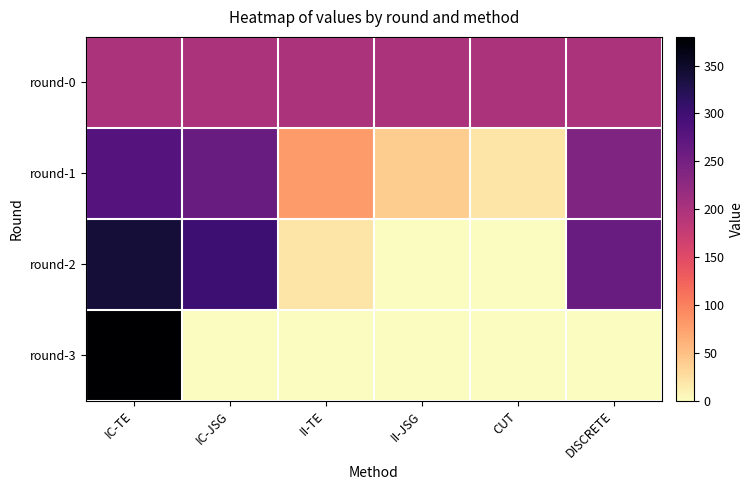

Reading left to right, what are all the values shown in this chart?

round-0: IC-TE=200	IC-JSG=200	II-TE=200	II-JSG=200	CUT=200	DISCRETE=200
round-1: IC-TE=280	IC-JSG=260	II-TE=80	II-JSG=40	CUT=20	DISCRETE=240
round-2: IC-TE=340	IC-JSG=300	II-TE=20	II-JSG=0	CUT=0	DISCRETE=260
round-3: IC-TE=380	IC-JSG=0	II-TE=0	II-JSG=0	CUT=0	DISCRETE=0